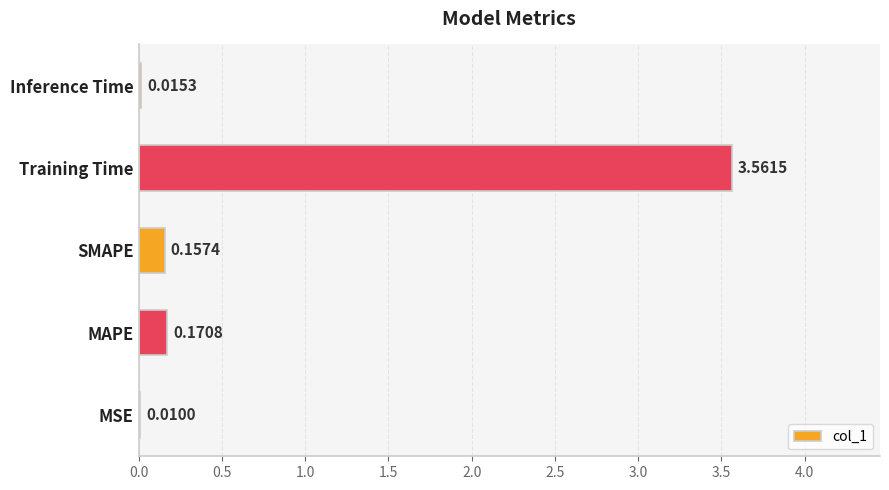

At which label is the value closest to 1?

MAPE